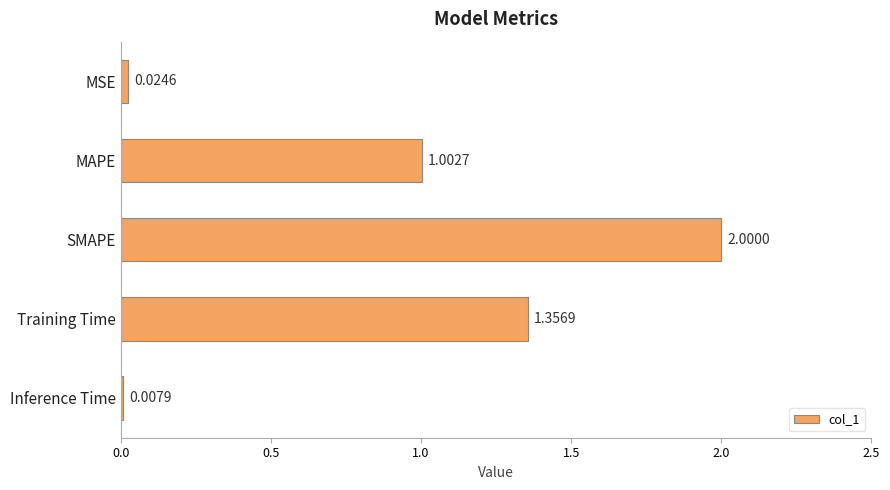

At which label is the value closest to 1?

MAPE